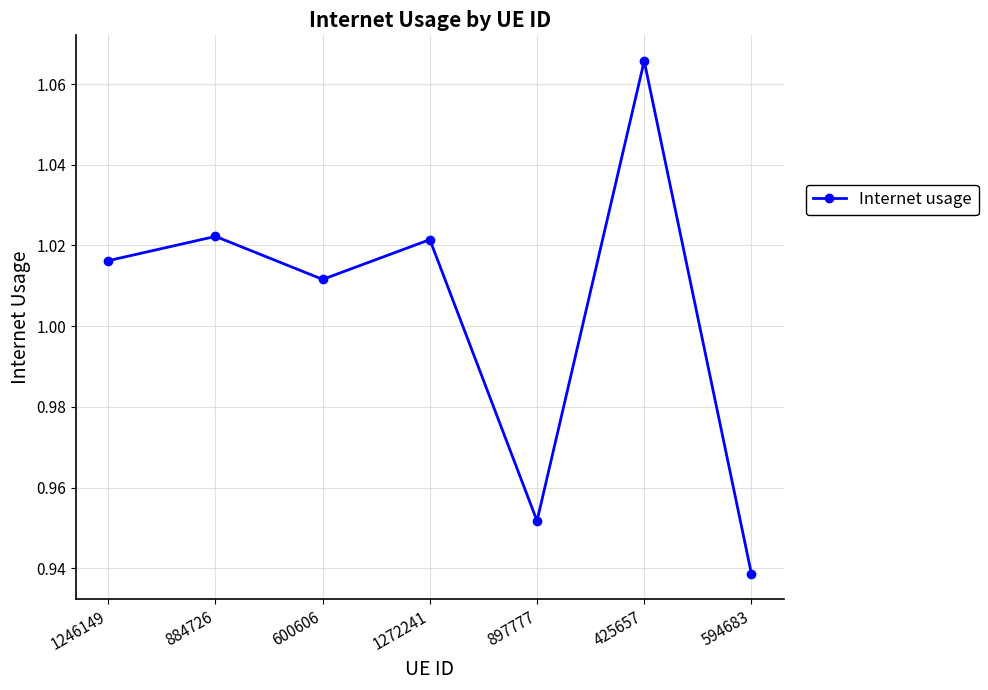

At which label is the value closest to 1?

600606